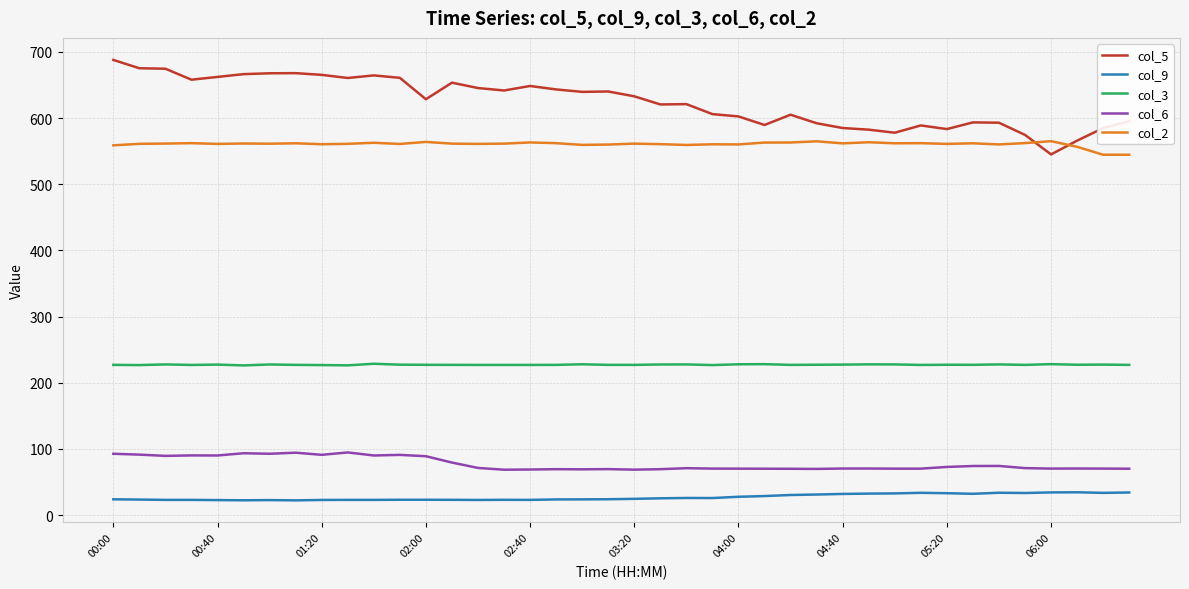

What is the difference between the maximum and minimum values in the col_6 series?

26.1